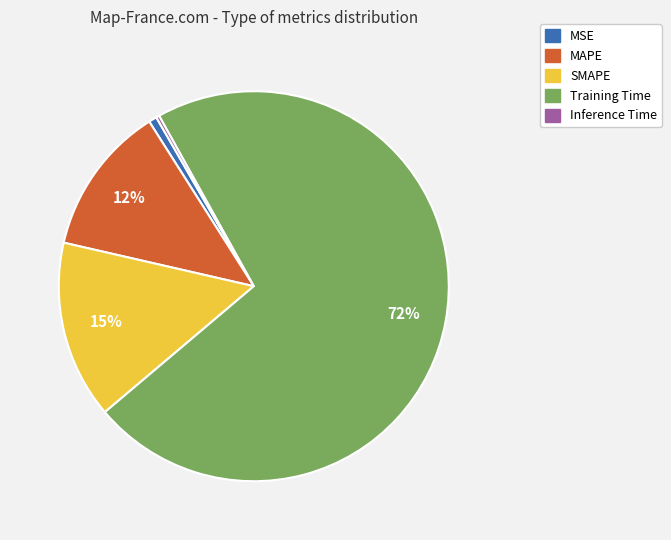

Is there any slice that represents more than half of the pie?

Yes